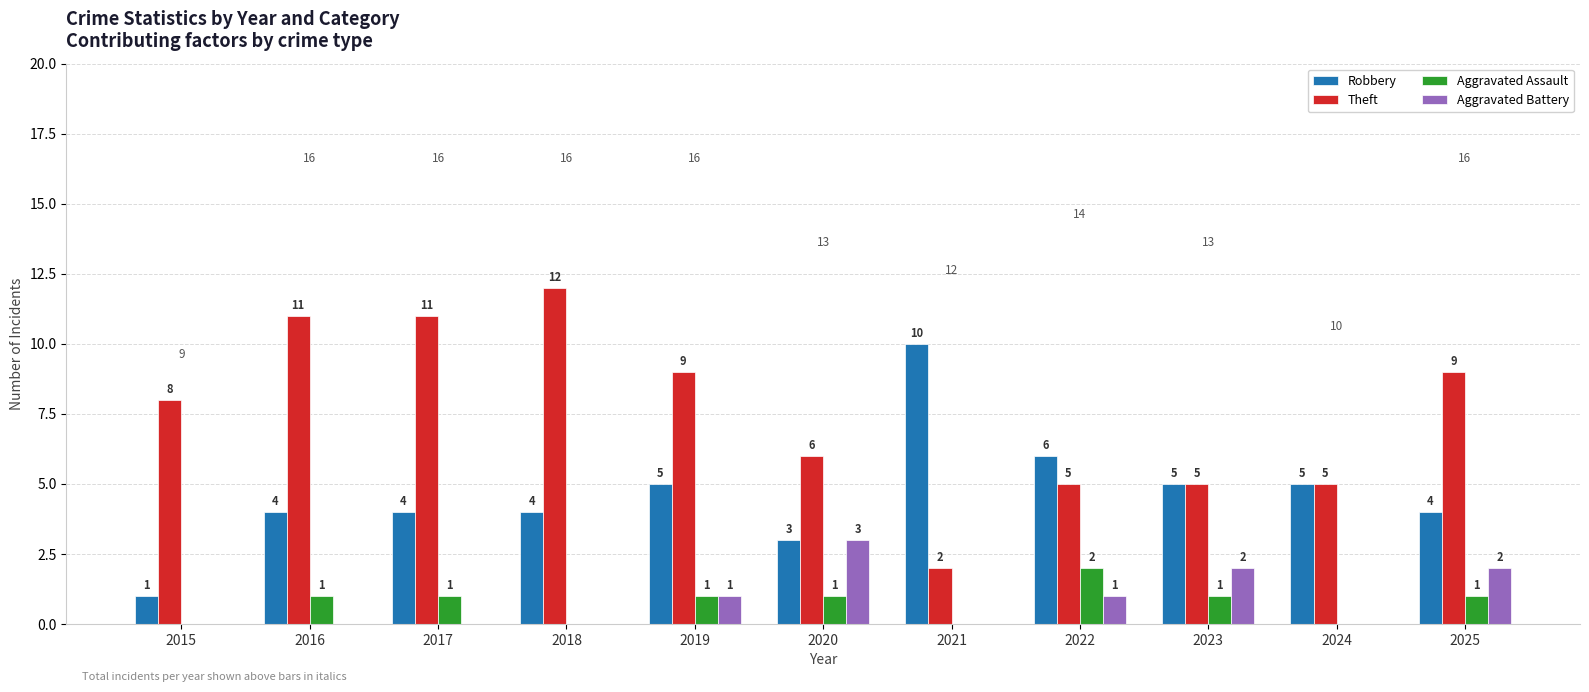

Does the chart contain stacked bars?

No